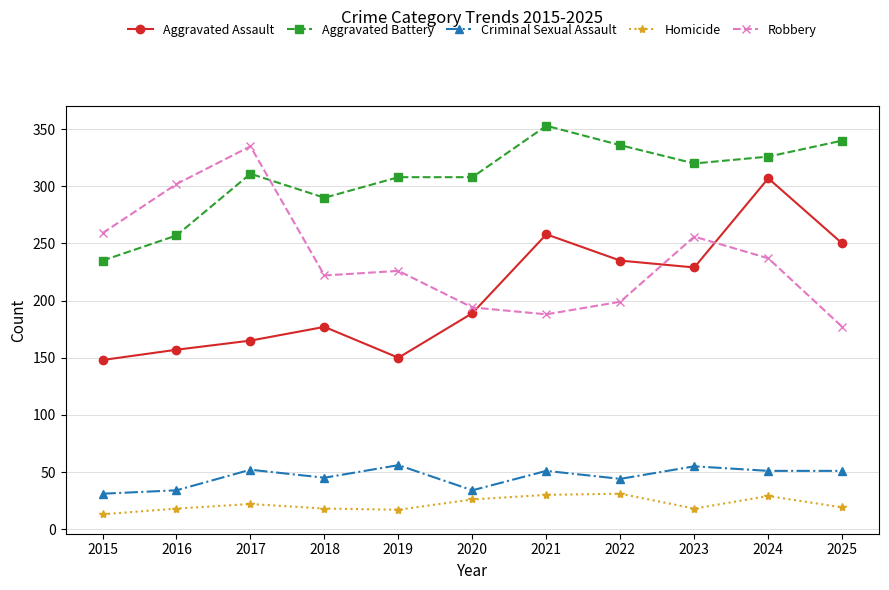

The Homicide series shows 18 at 2021. True or false?

False